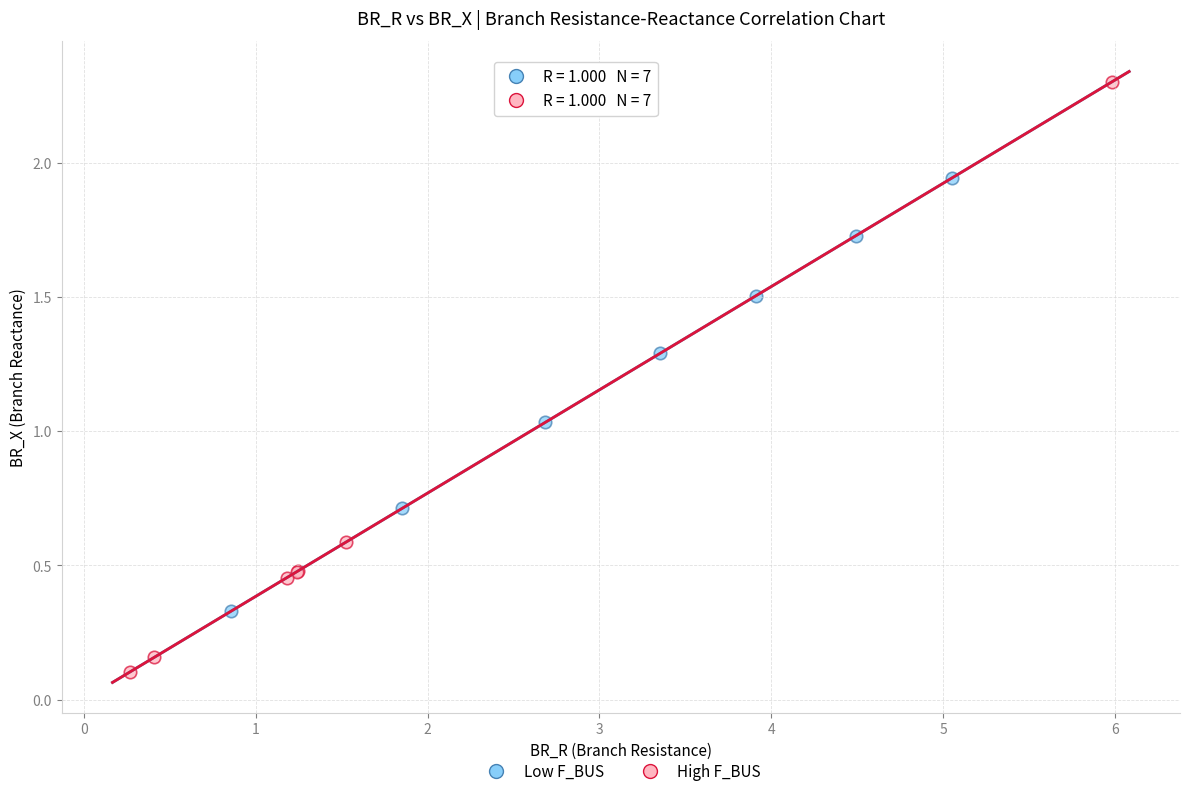

Which series has the largest Y range (max minus min)?

High F_BUS